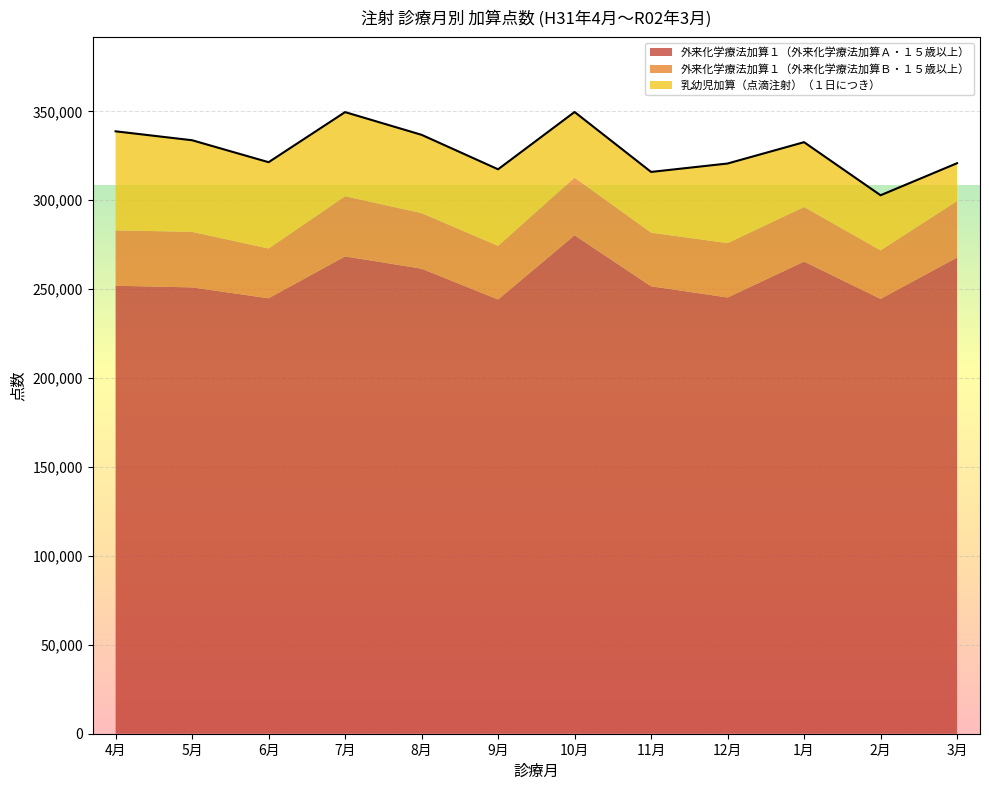

What is the sum of the 外来化学療法加算１（外来化学療法加算Ａ・１５歳以上） values at 7月 and 9月?

512621